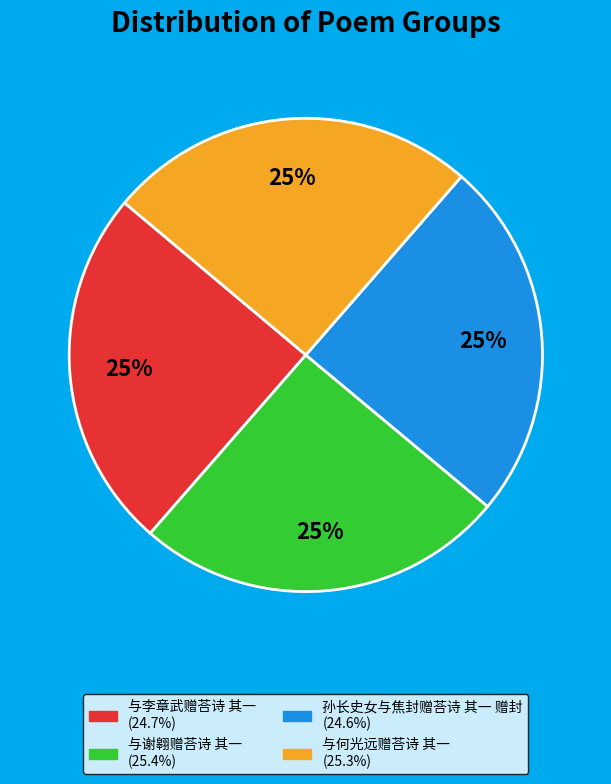

Does any single category account for the majority?

No